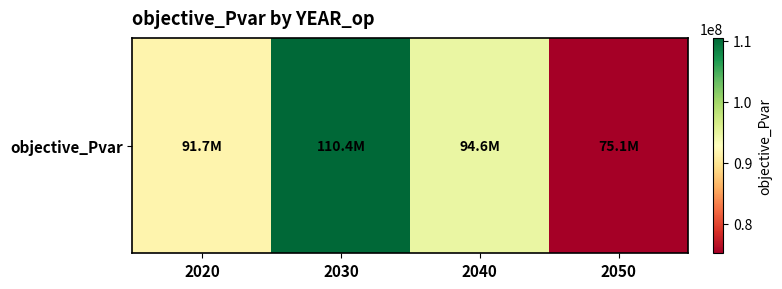

Approximately how many times larger is the value at 2050 compared to 2030?

0.7